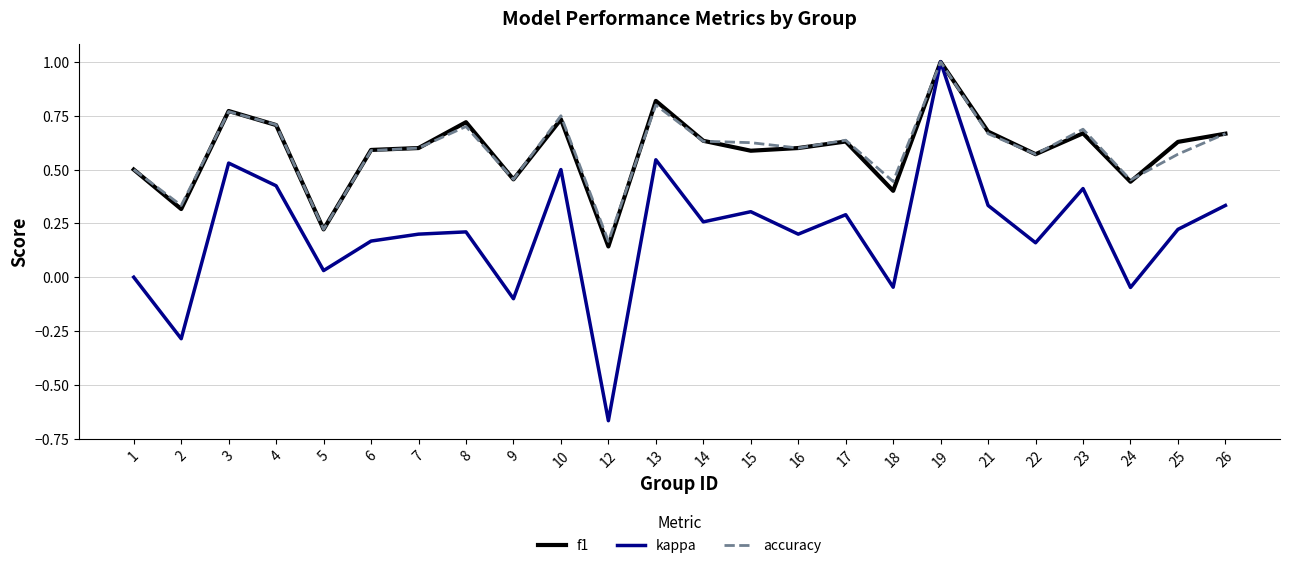

At how many categories does at least one series exceed 0?

24